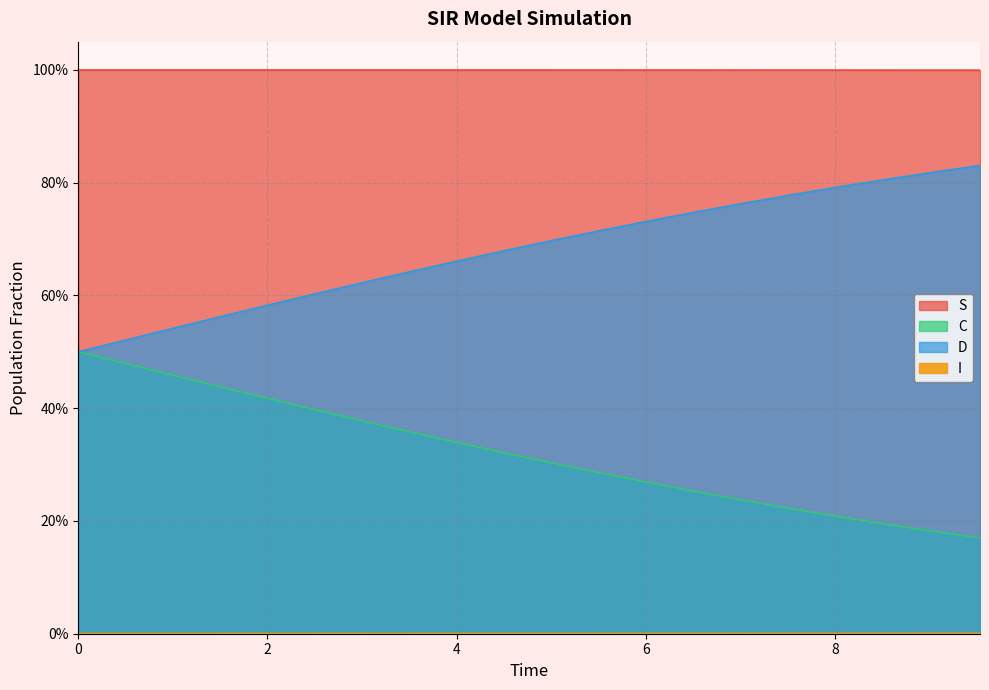

True or false: I and C cross at least once.

False